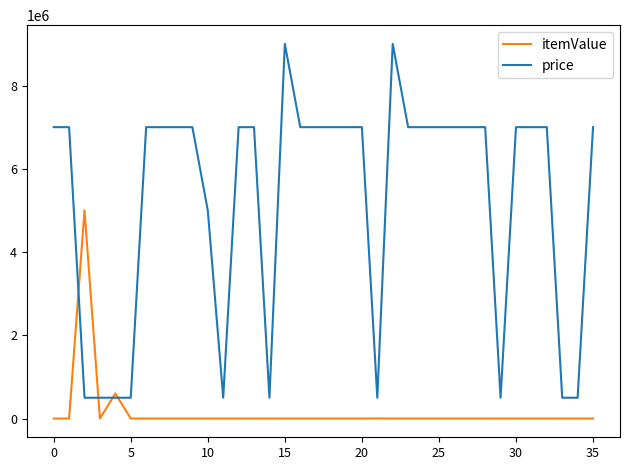

What is the maximum value shown in the chart?

9000000